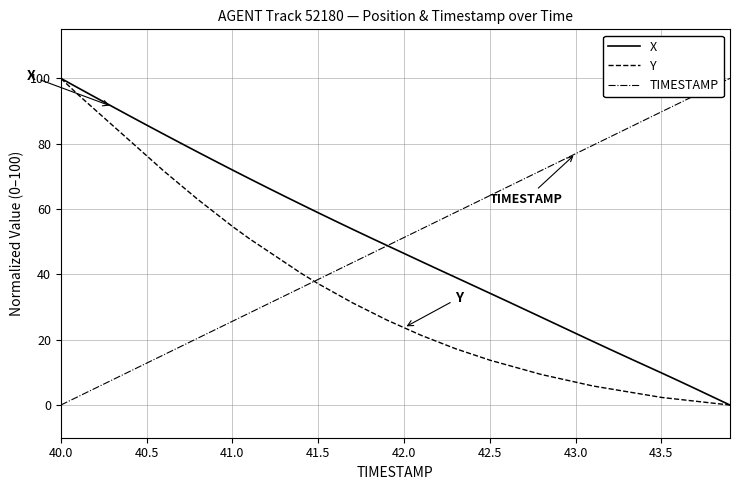

After their last crossing, which series has the higher values: TIMESTAMP or X?

TIMESTAMP